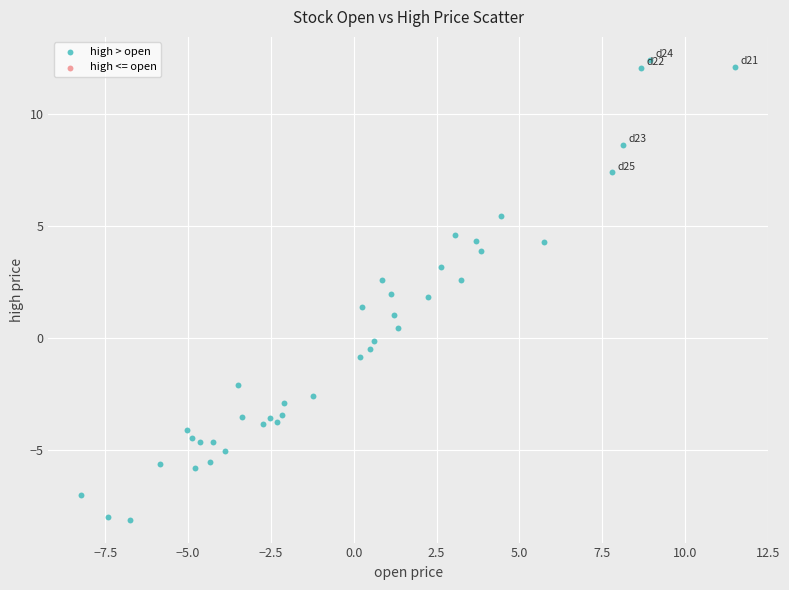

What is the range of X values (max minus min)?

19.7